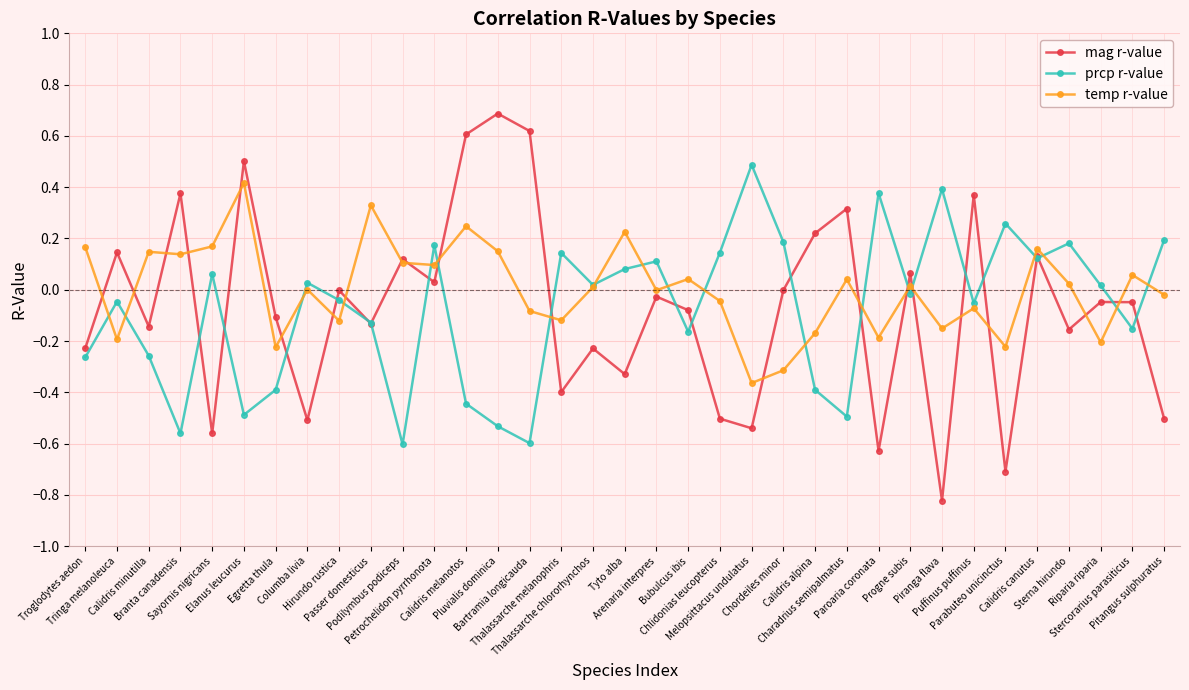

True or false: prcp r-value has more than 0 points higher than both neighbors.

True